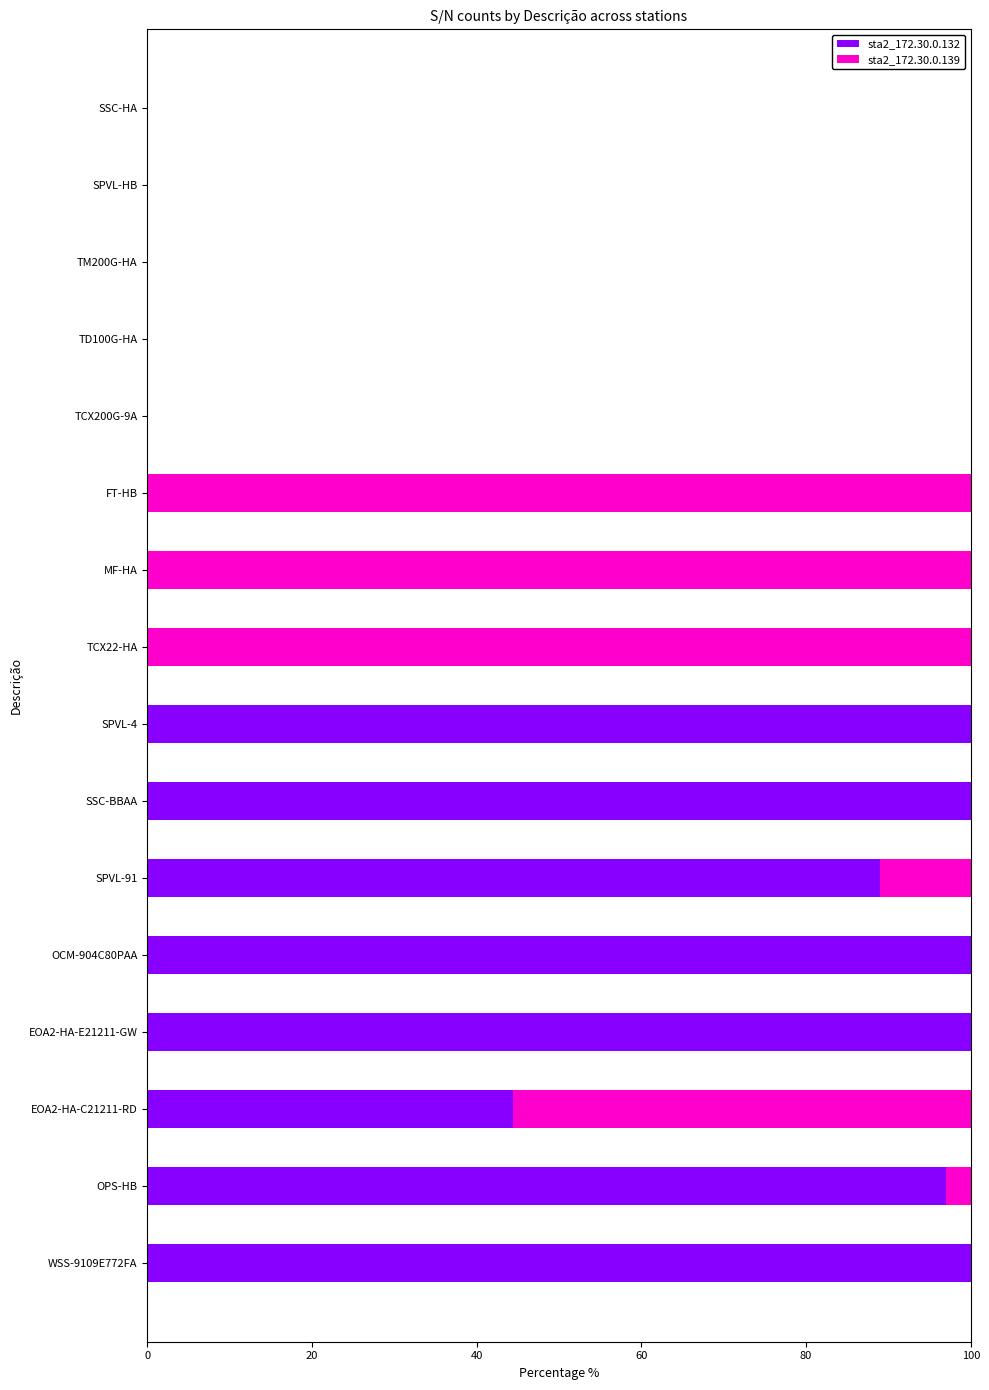

What is the highest value of the sta2_172.30.0.132 series?

100.0